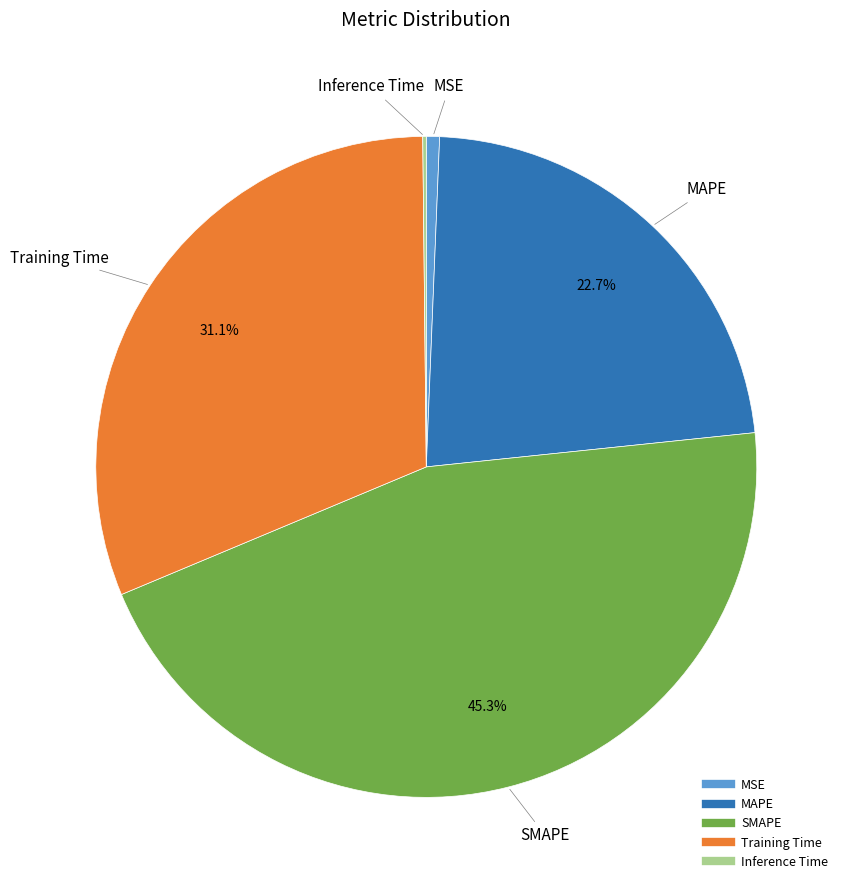

What is the largest slice in the pie chart?

SMAPE